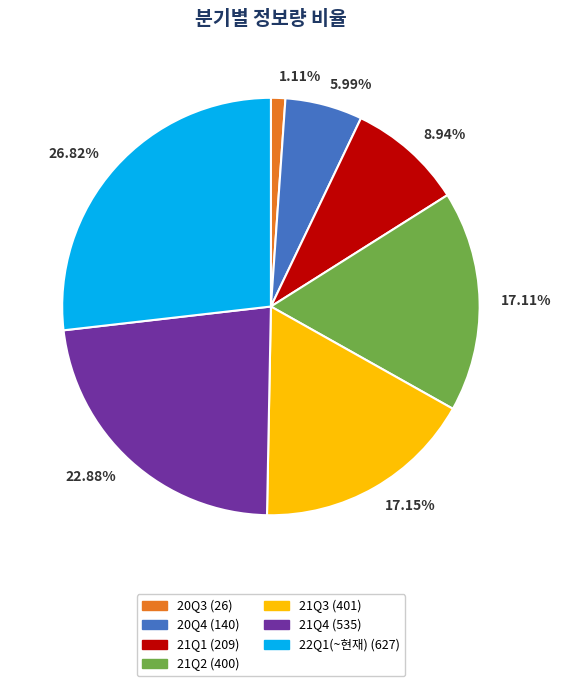

Between 5.99% and 1.11%, which is larger?

5.99%